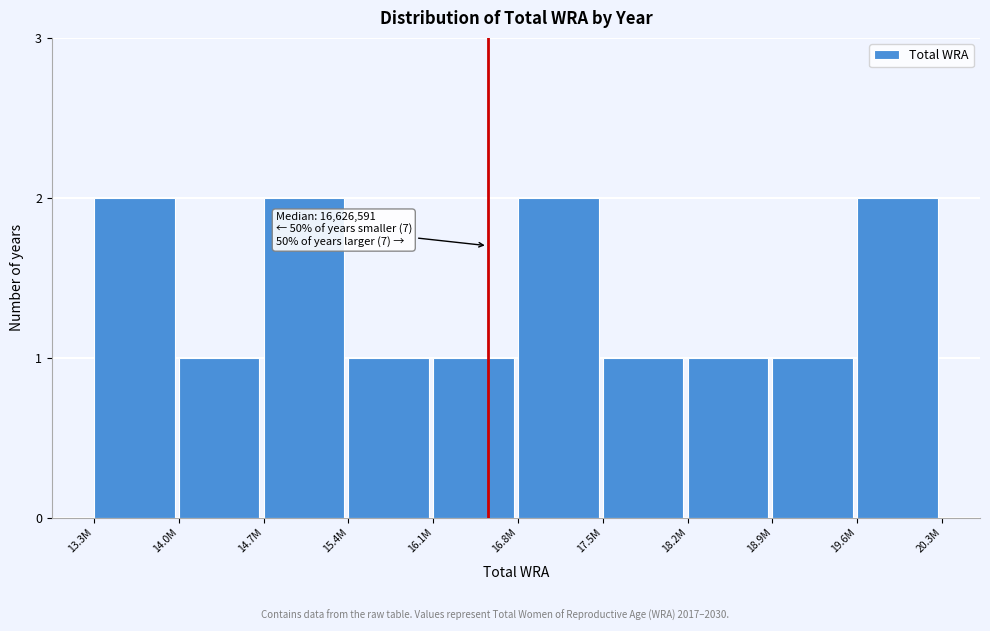

Reading left to right, transcribe all the data shown in this chart.

13.3M=2	14.0M=1	14.7M=2	15.4M=1	16.1M=1	16.8M=2	17.5M=1	18.2M=1	18.9M=1	19.6M=2